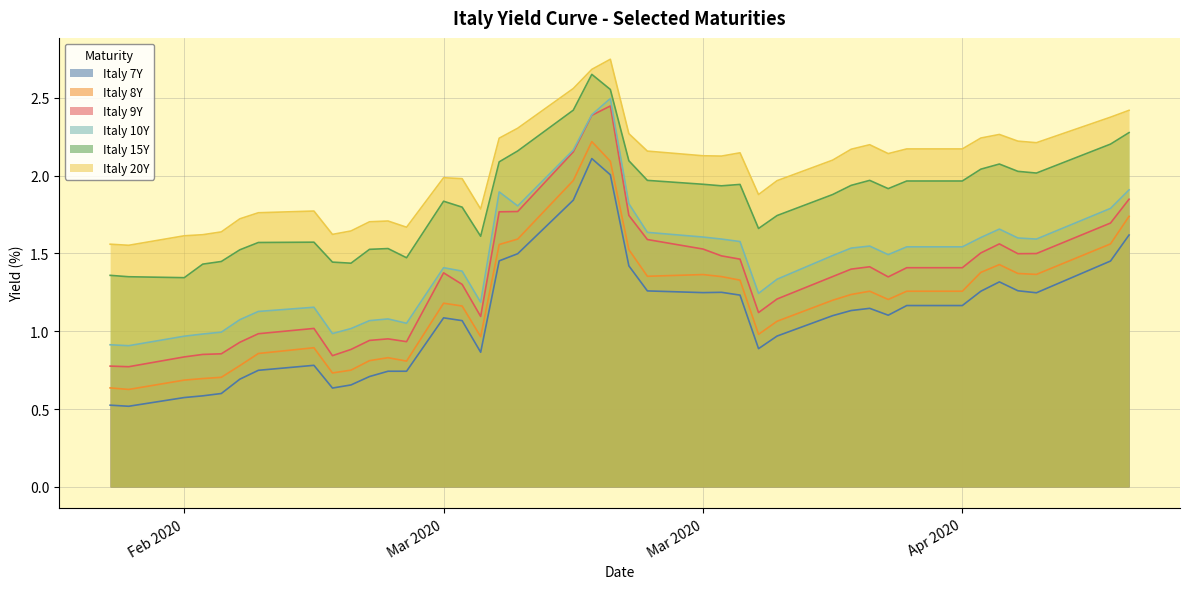

In Italy 9Y, how many points are lower than both neighbors (excluding endpoints)?

7